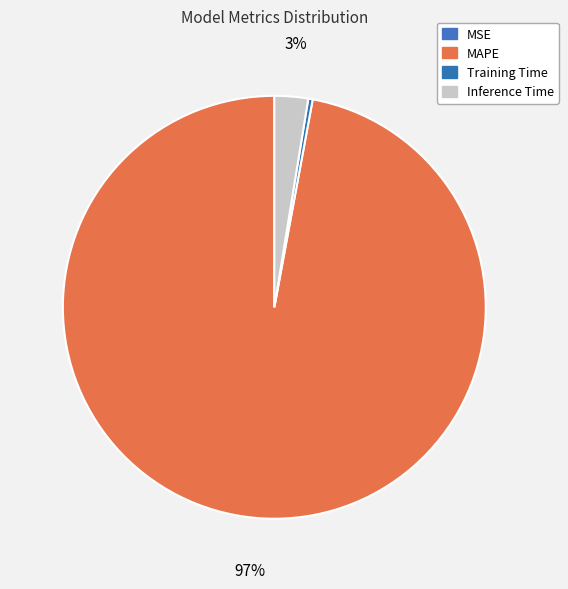

Is MAPE the majority of the pie?

Yes